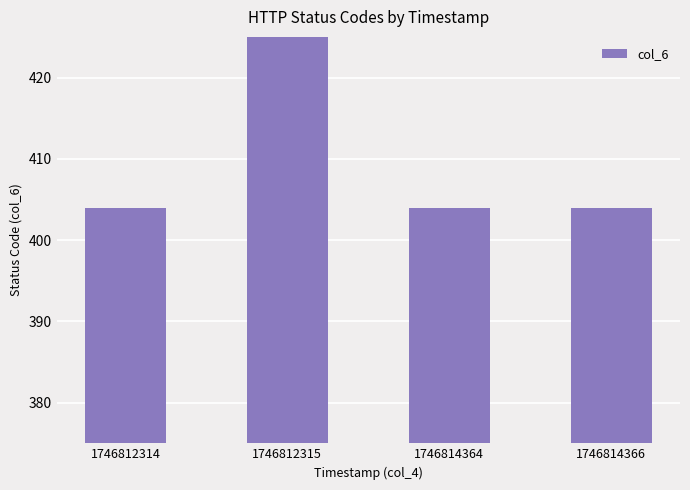

Approximately how many times larger is the value at 1746814364 compared to 1746814366?

1.0